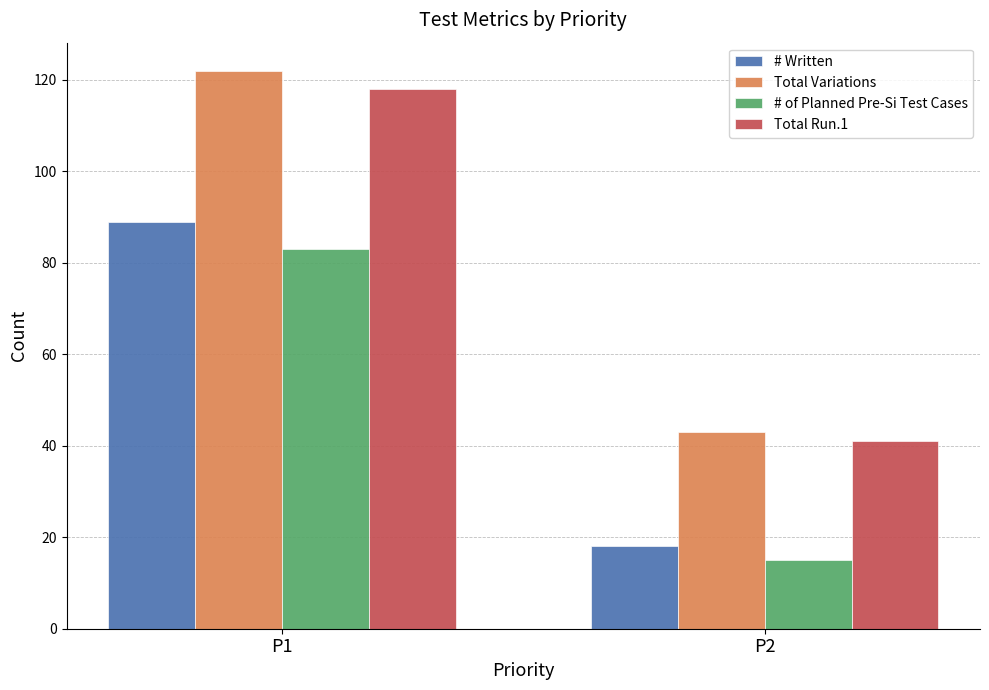

At how many categories does at least one series exceed 49?

1